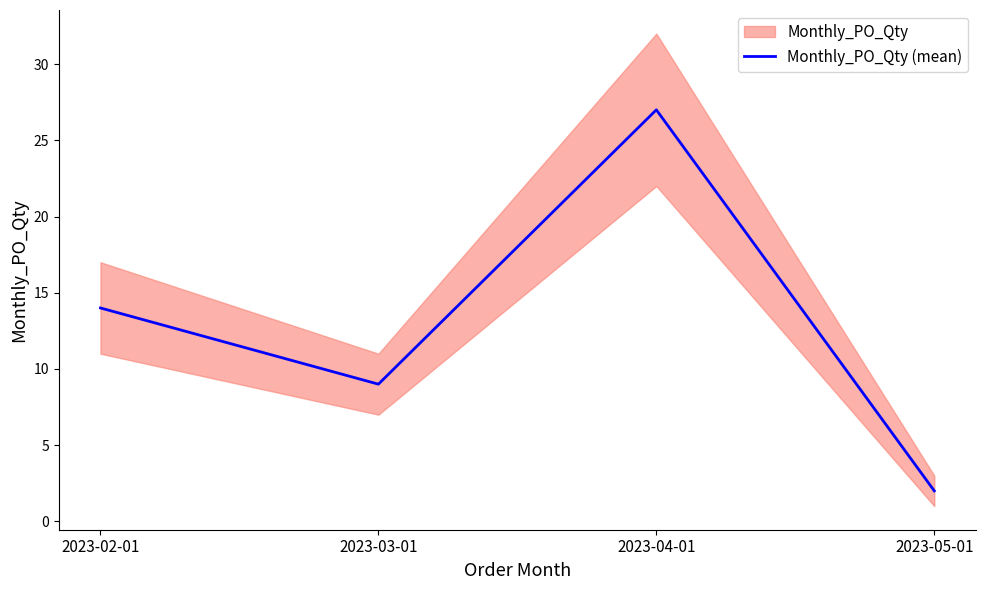

Reading right to left, what are all the values shown in this chart?

2023-05-01=2	2023-04-01=27	2023-03-01=9	2023-02-01=14